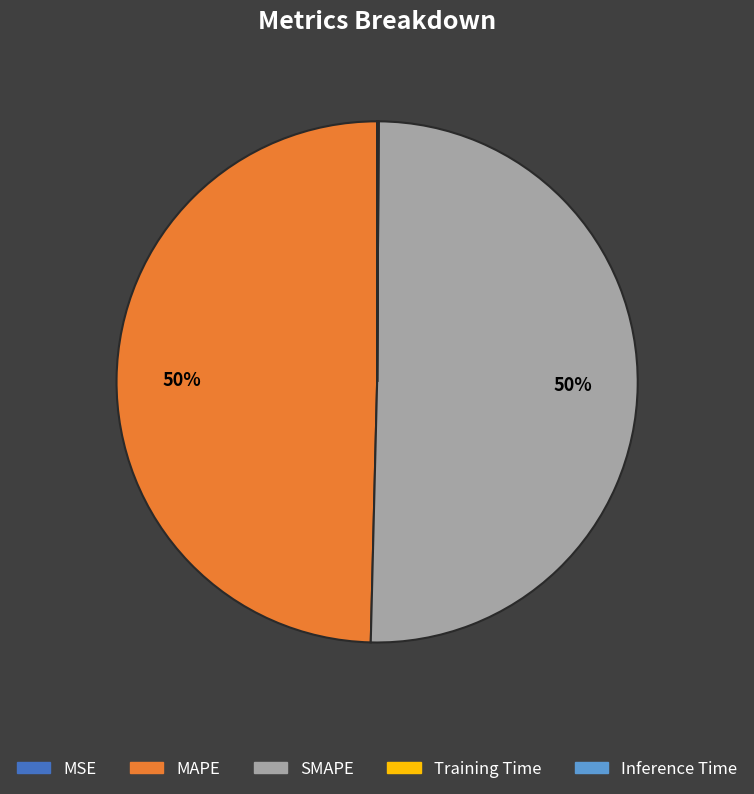

To the nearest percent, what percentage of the pie is MAPE?

50%